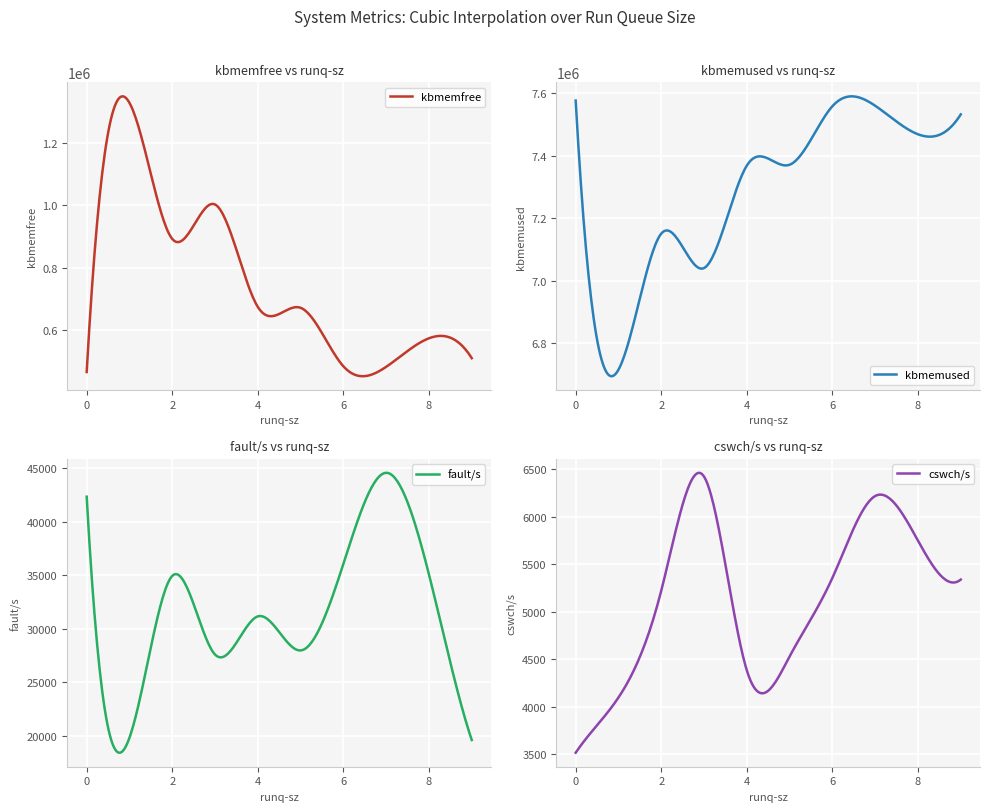

Which series has the widest spread of values?

kbmemfree